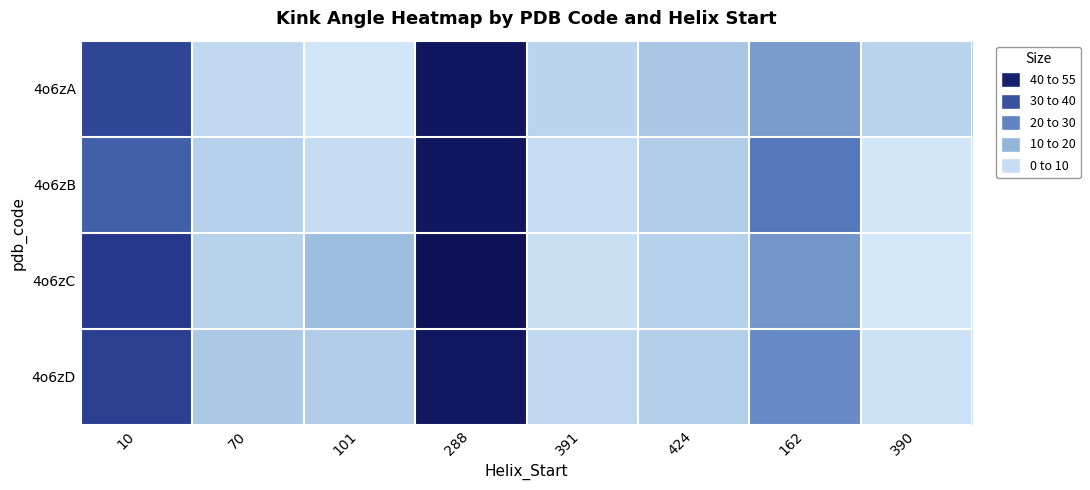

Reading left to right, list all the values displayed in this chart.

4o6zA: 10=37.6	70=5.8	101=3.0	288=50.4	391=7.2	424=10.7	162=19.8	390=7.4
4o6zB: 10=32.3	70=8.1	101=5.3	288=50.3	391=4.8	424=9.3	162=27.4	390=2.8
4o6zC: 10=40.1	70=7.7	101=12.9	288=52.3	391=4.4	424=8.0	162=21.5	390=2.0
4o6zD: 10=38.8	70=10.1	101=9.4	288=50.1	391=5.8	424=8.7	162=23.8	390=4.2